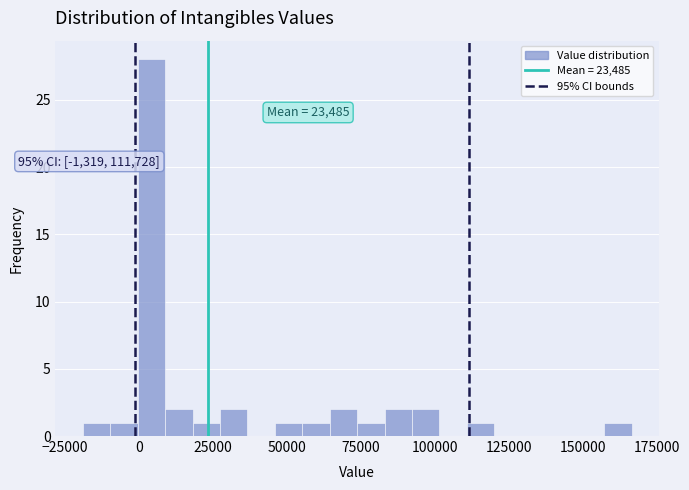

Around what value on the x-axis is the tallest bar? Give the approximate position of its centre, as read against the axis.

5000